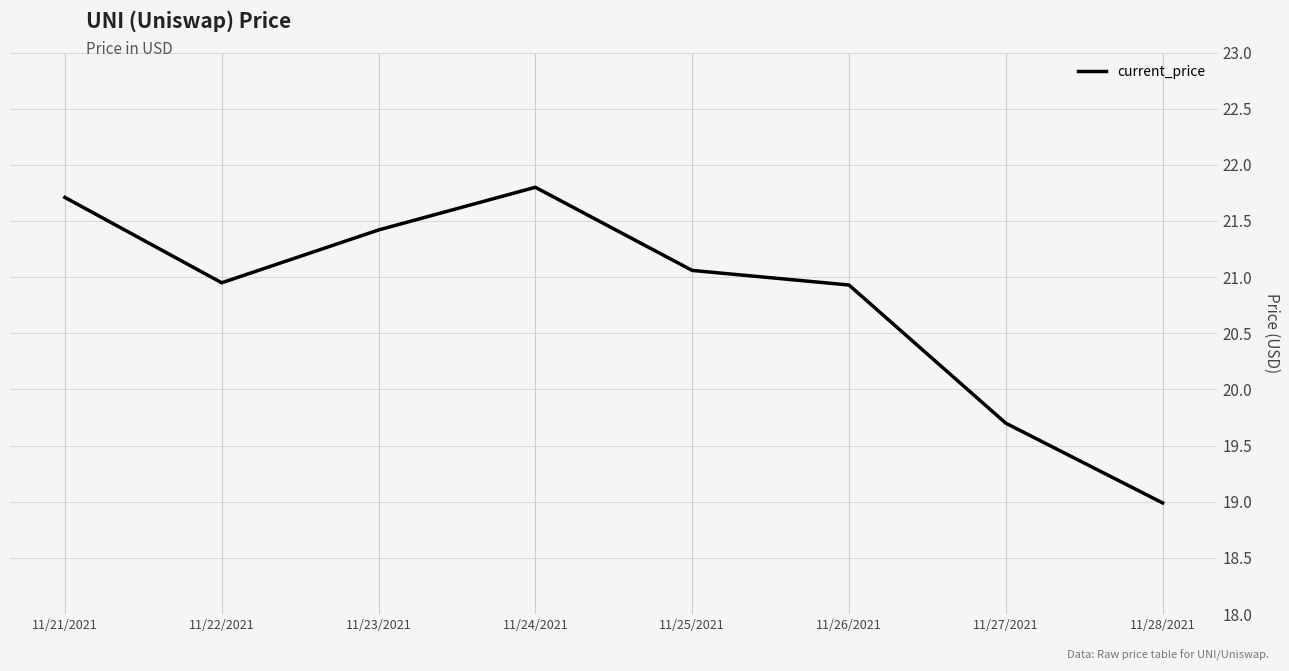

True or false: the data has more than 2 interior local peaks.

False